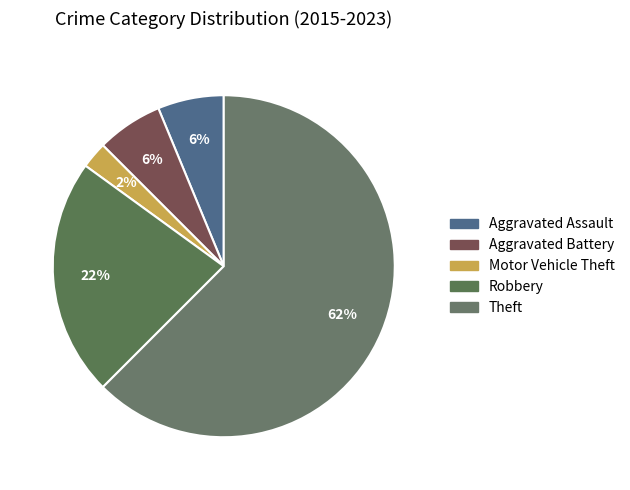

What percentage is NOT represented by Theft?

37.5%